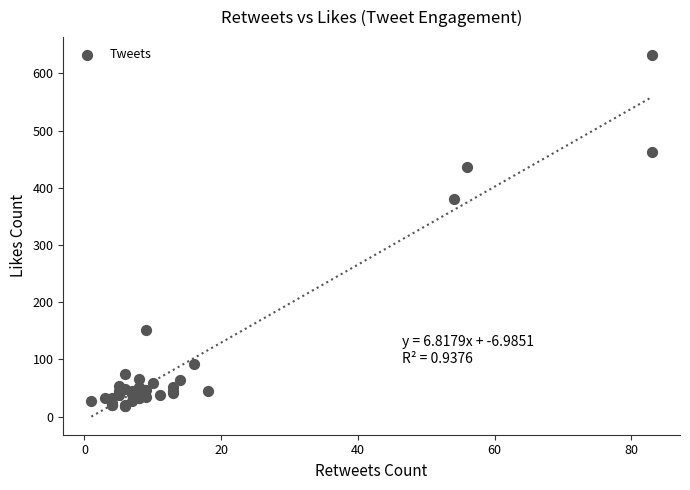

What Y value in the scatter plot is closest to 325?

380